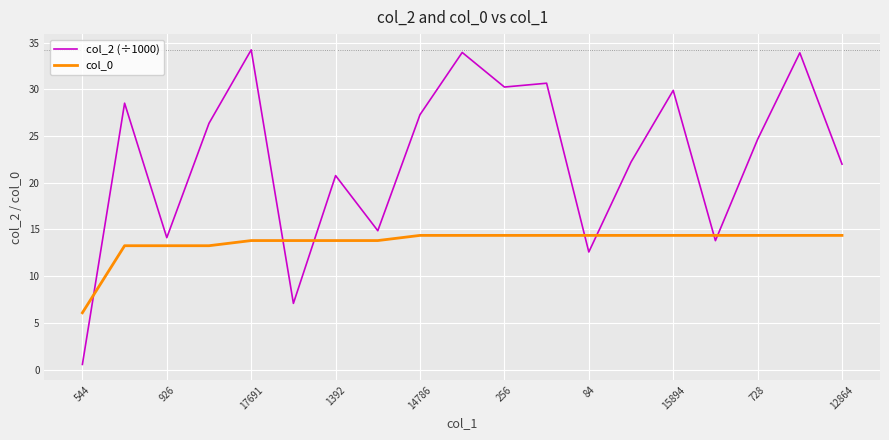

Rank the series by their maximum value, from lowest to highest.

col_0, col_2 (÷1000)